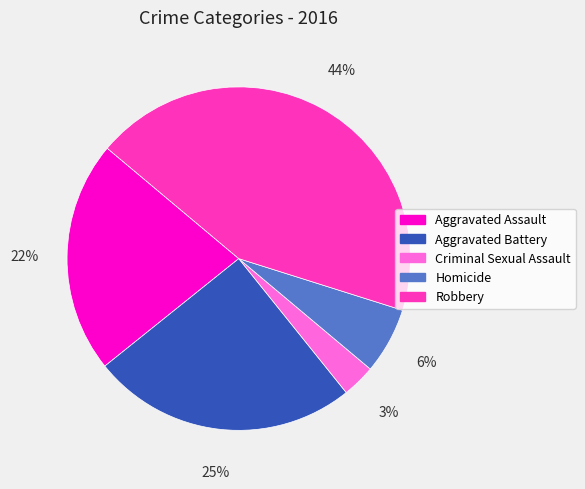

Rank the categories by value from lowest to highest.

Criminal Sexual Assault, Homicide, Aggravated Assault, Aggravated Battery, Robbery